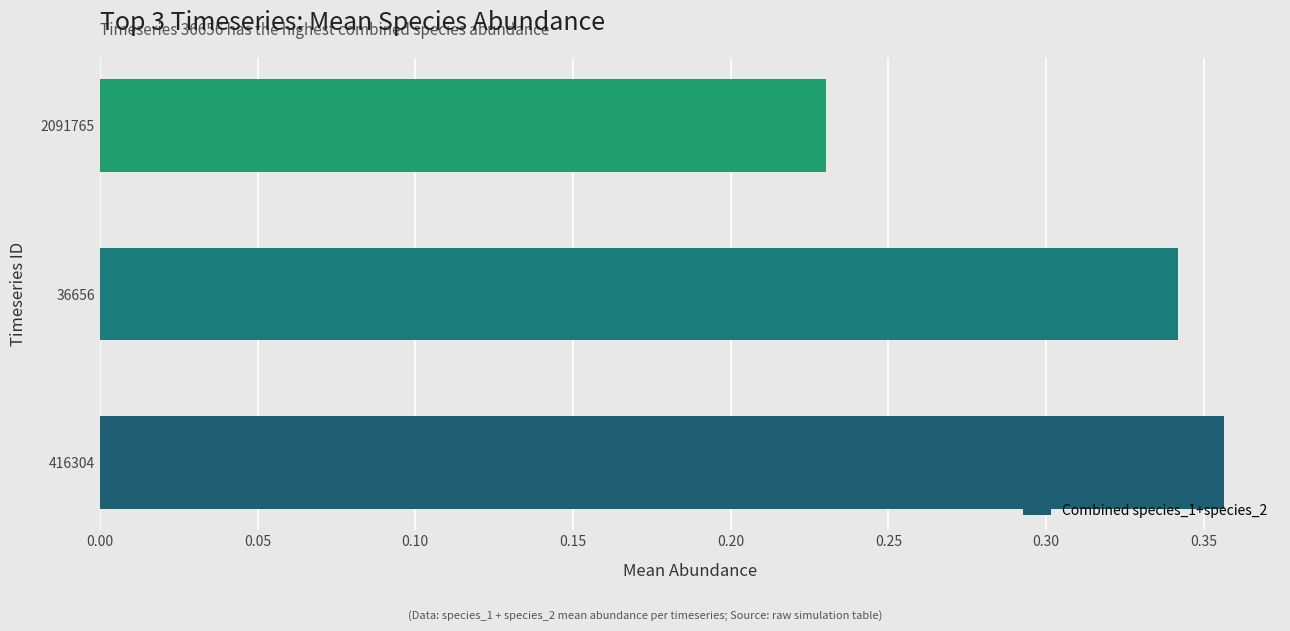

At which category does the chart reach its peak across all series?

416304